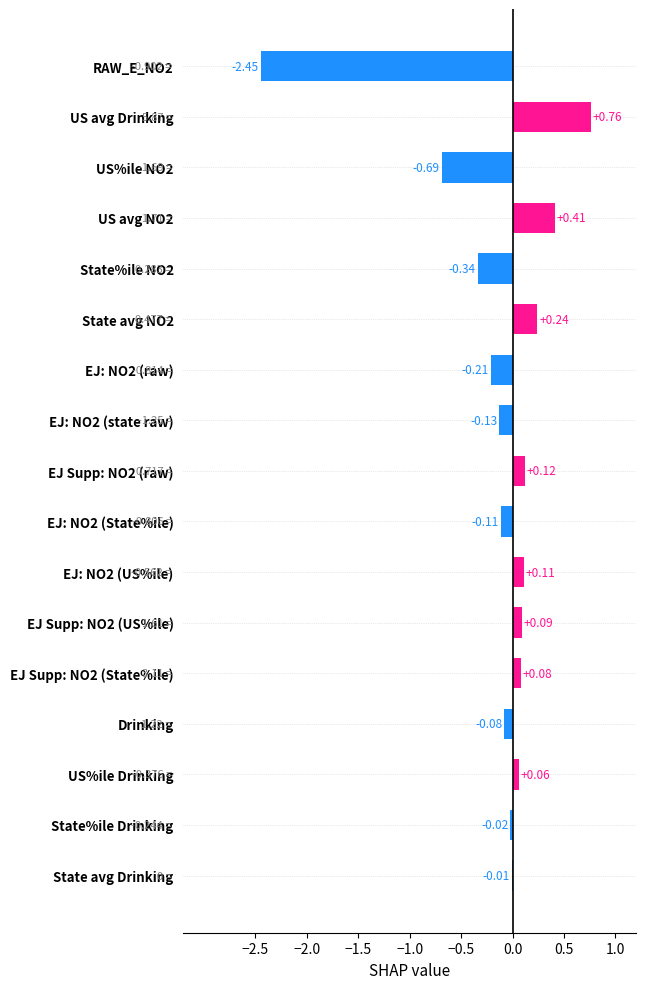

How many data points are above 0?

8